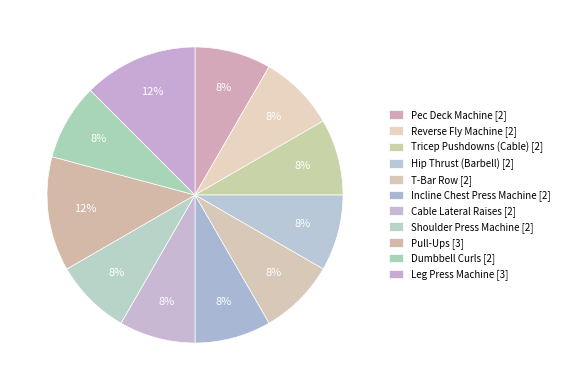

To the nearest percent, what is the difference between the largest and smallest slice percentages?

4%